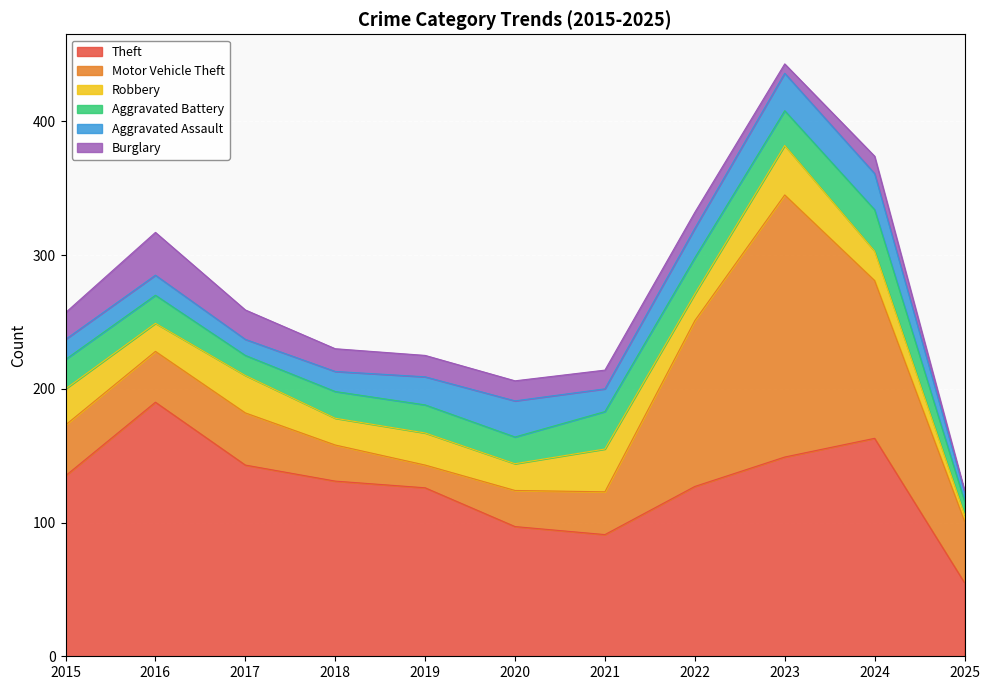

Reading right to left, what are all the values shown in this chart?

Theft: 2025=55	2024=163	2023=149	2022=127	2021=91	2020=97	2019=126	2018=131	2017=143	2016=190	2015=135
Motor Vehicle Theft: 2025=46	2024=118	2023=196	2022=124	2021=32	2020=27	2019=17	2018=27	2017=39	2016=38	2015=38
Robbery: 2025=5	2024=22	2023=37	2022=20	2021=32	2020=20	2019=24	2018=20	2017=28	2016=21	2015=27
Aggravated Battery: 2025=10	2024=31	2023=26	2022=27	2021=28	2020=20	2019=21	2018=20	2017=15	2016=21	2015=22
Aggravated Assault: 2025=7	2024=27	2023=28	2022=22	2021=17	2020=27	2019=21	2018=15	2017=12	2016=15	2015=15
Burglary: 2025=1	2024=13	2023=7	2022=12	2021=14	2020=15	2019=16	2018=17	2017=22	2016=32	2015=20